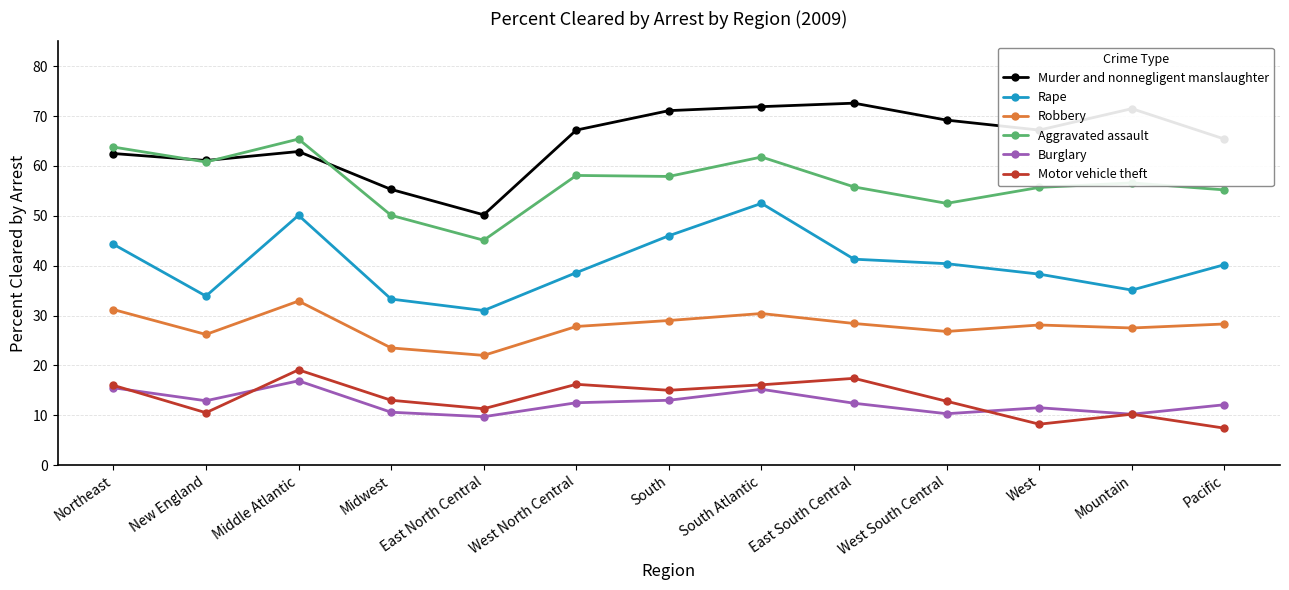

Which category has the highest value across all series?

East South Central